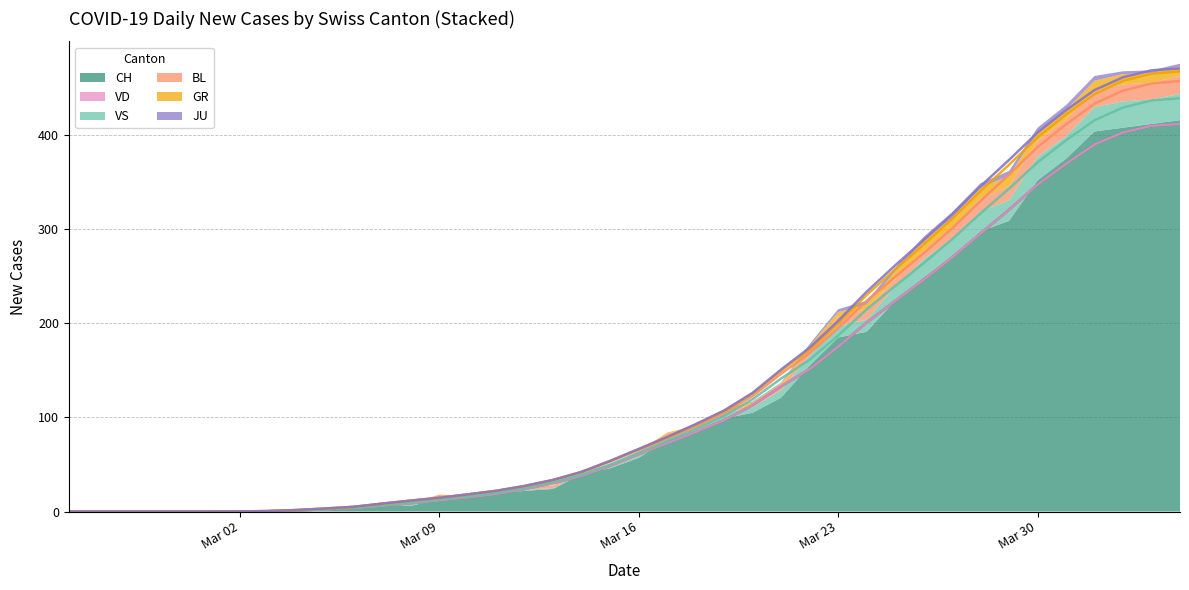

What is the sum of all VS values?

323